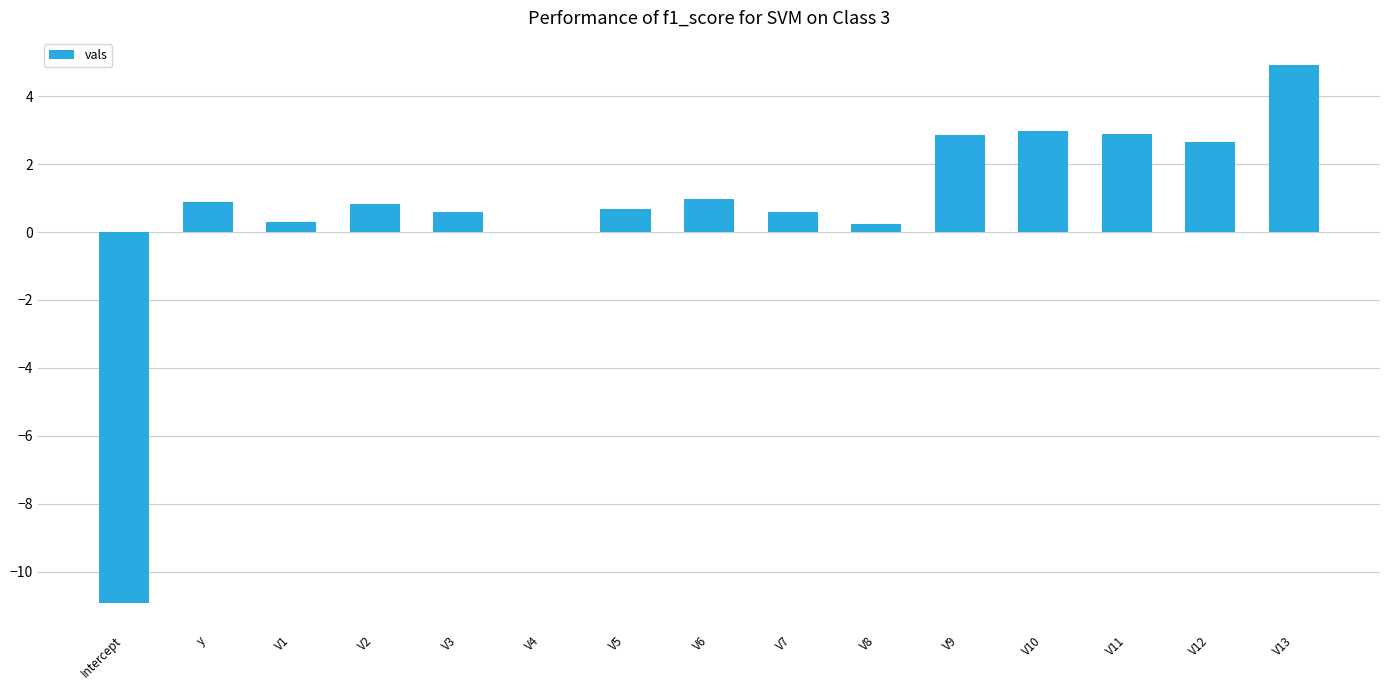

At which category does the chart reach its peak across all series?

V13